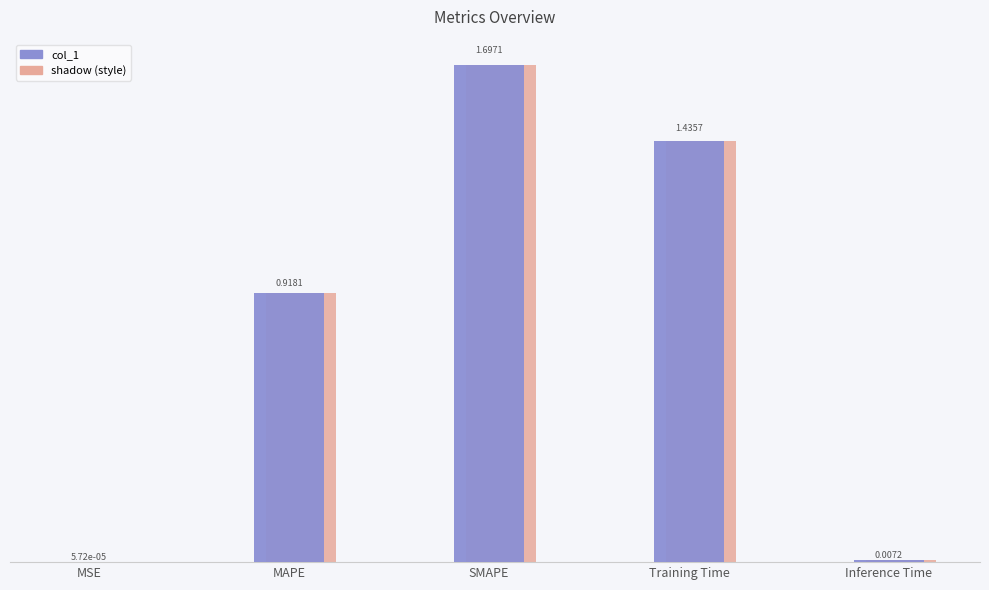

Between SMAPE and MAPE, which is larger?

SMAPE